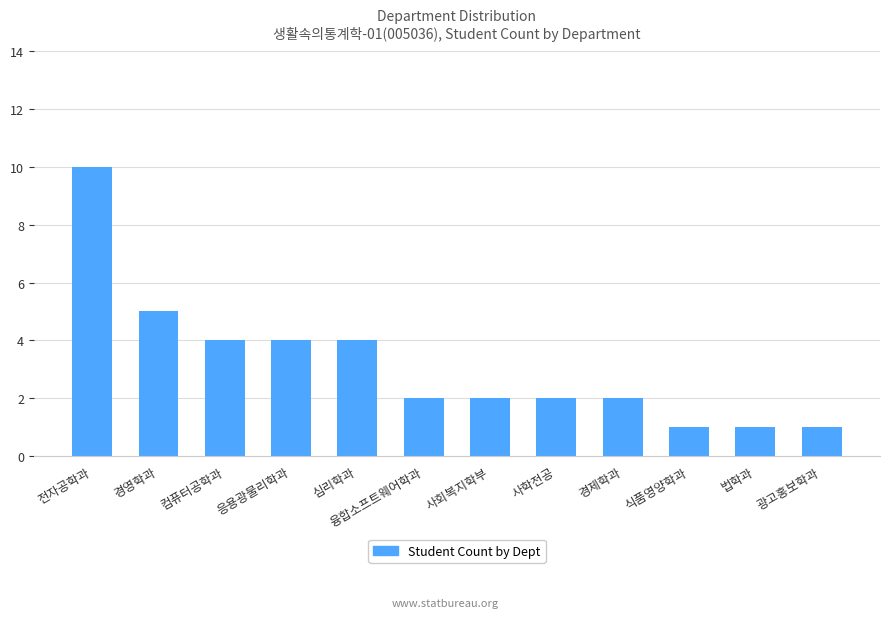

Between 심리학과 and 사회복지학부, which is larger?

심리학과